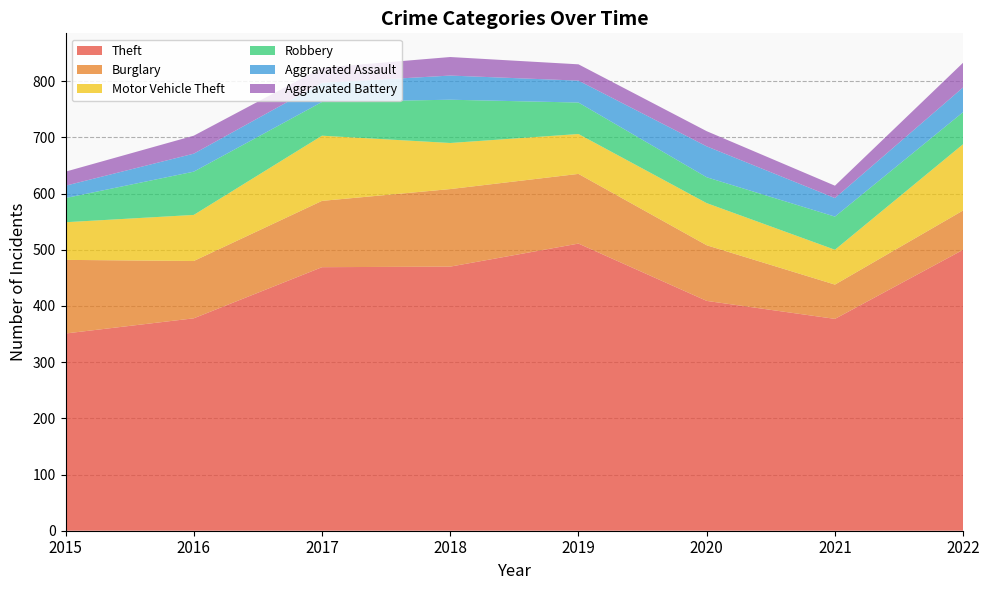

Reading left to right, list all the values displayed in this chart.

Theft: 351	378	469	470	511	409	377	500
Burglary: 131	102	118	138	124	99	61	70
Motor Vehicle Theft: 67	82	116	82	71	75	62	118
Robbery: 43	77	60	77	56	46	59	57
Aggravated Assault: 22	32	34	43	39	55	33	44
Aggravated Battery: 25	32	27	33	29	27	22	44